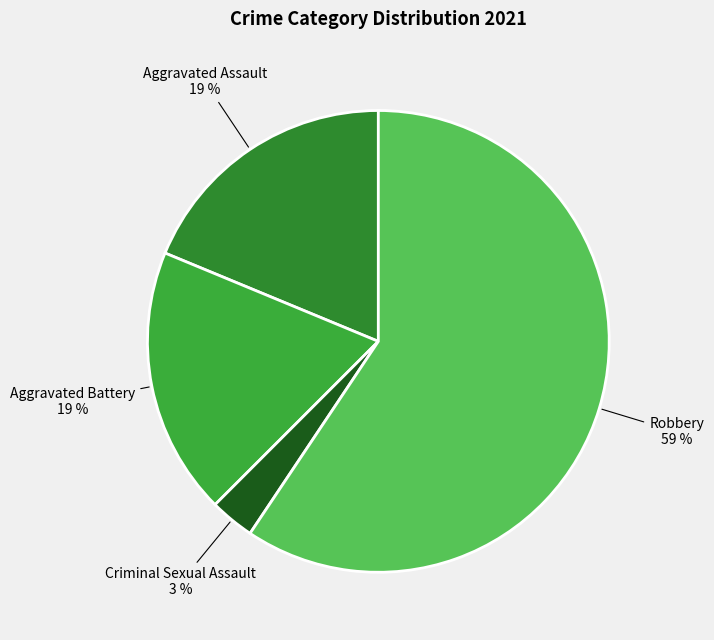

Do Aggravated Battery and Robbery together represent more than half of the pie?

Yes